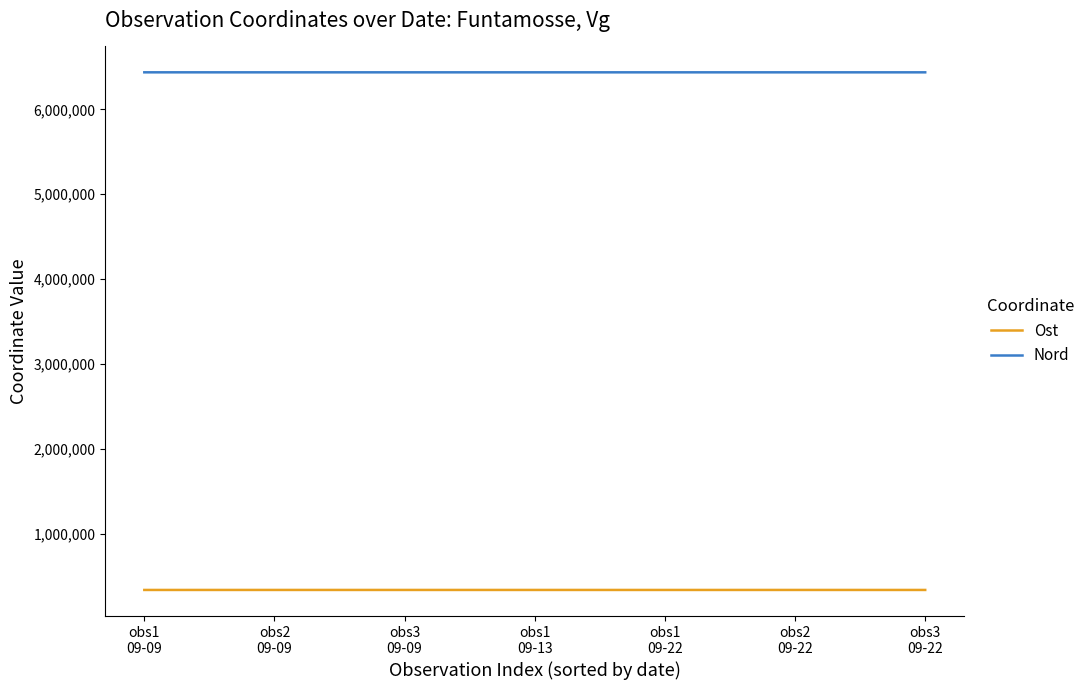

How many lines are shown in the chart?

2